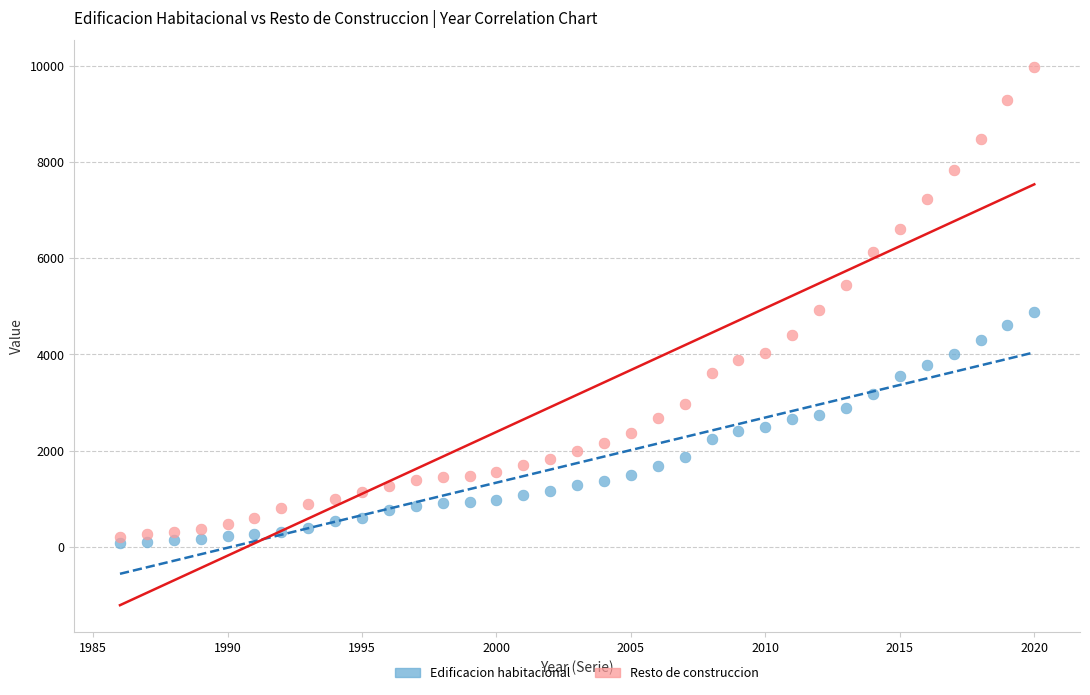

Which series has the largest Y range (max minus min)?

Resto de construccion